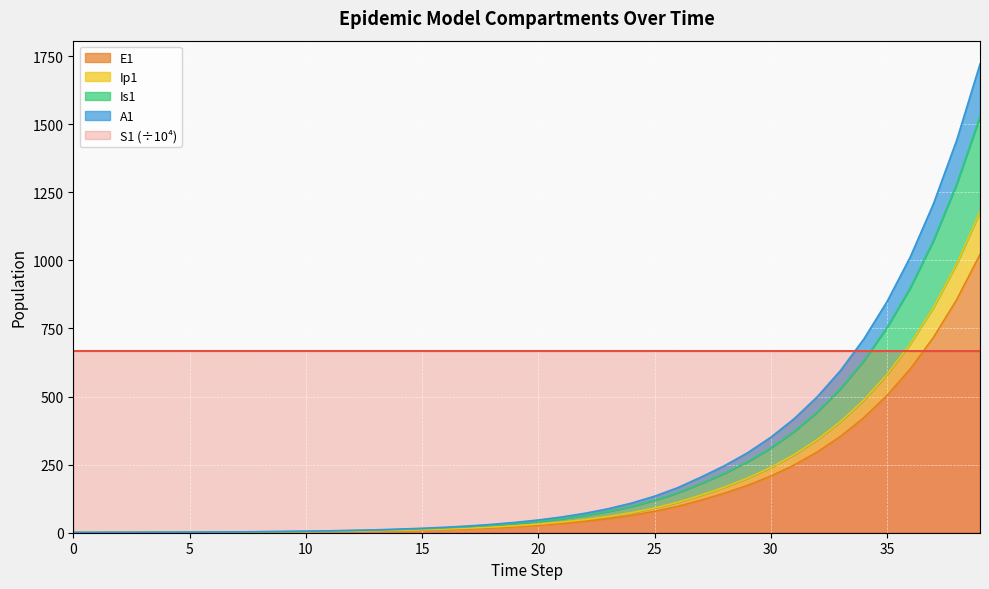

The value of S1 (÷10⁴) at 25 is 379.8. True or false?

False